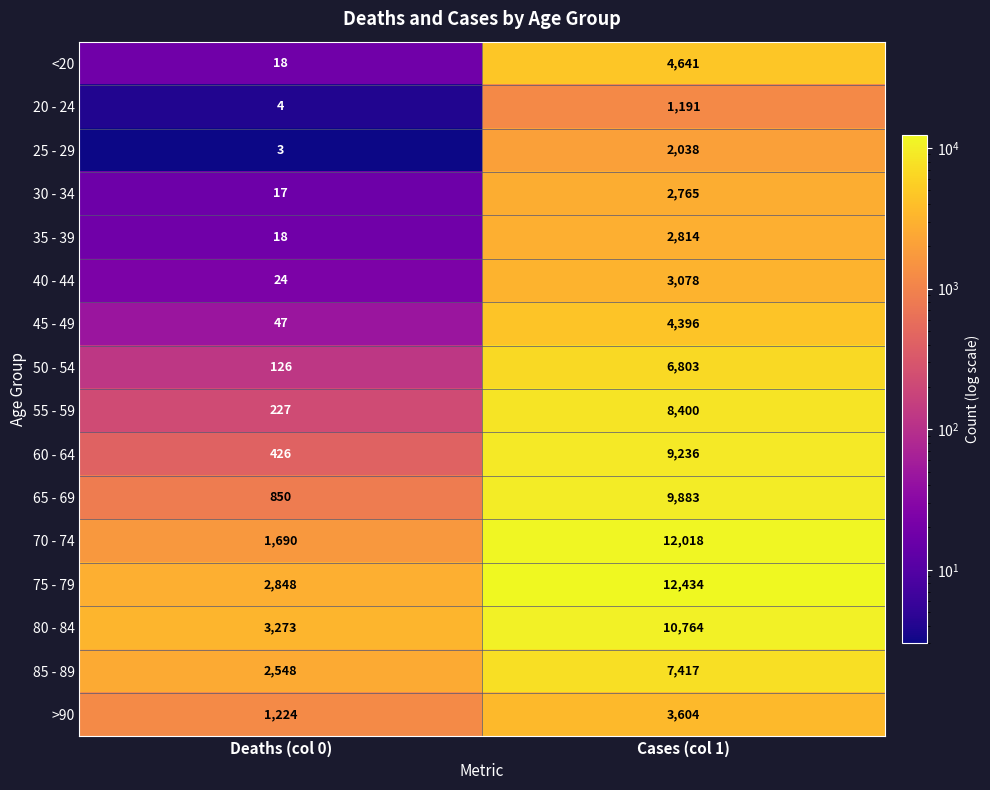

What is the difference between the highest and lowest values at Cases (col 1)?

11243